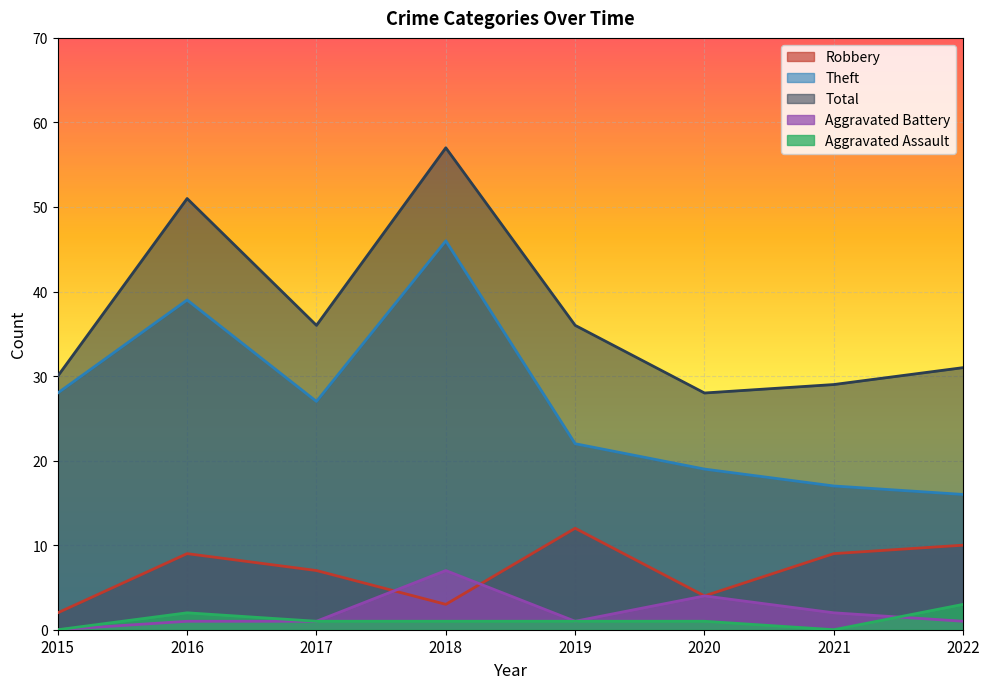

Reading left to right, list all the values displayed in this chart.

Robbery: 2015=2	2016=9	2017=7	2018=3	2019=12	2020=4	2021=9	2022=10
Theft: 2015=28	2016=39	2017=27	2018=46	2019=22	2020=19	2021=17	2022=16
Total: 2015=30	2016=51	2017=36	2018=57	2019=36	2020=28	2021=29	2022=31
Aggravated Battery: 2015=0	2016=1	2017=1	2018=7	2019=1	2020=4	2021=2	2022=1
Aggravated Assault: 2015=0	2016=2	2017=1	2018=1	2019=1	2020=1	2021=0	2022=3